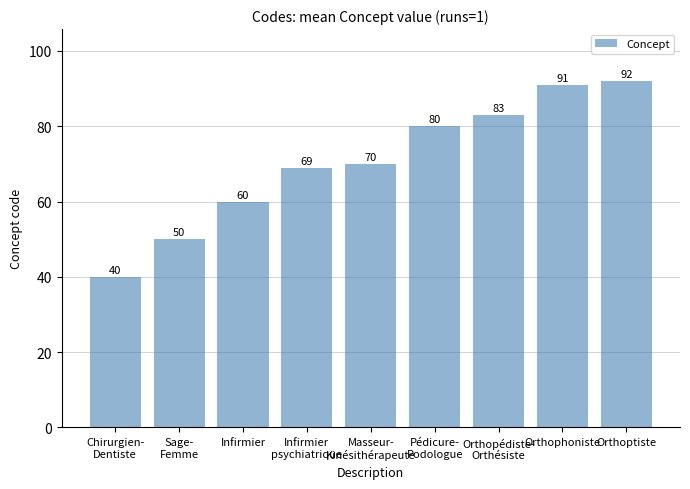

What is the average value?

71